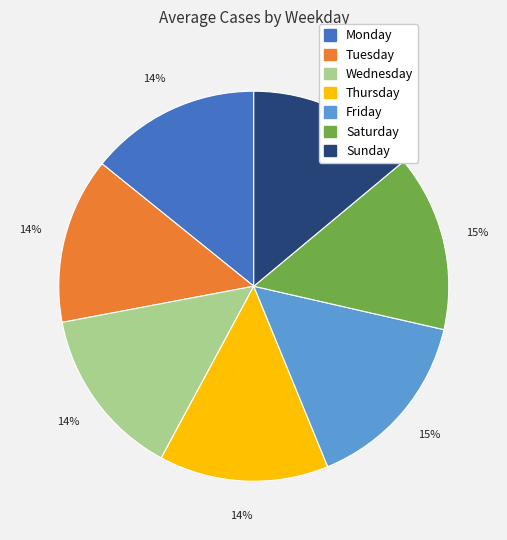

What percentage is the Monday slice, to the nearest percent?

14%